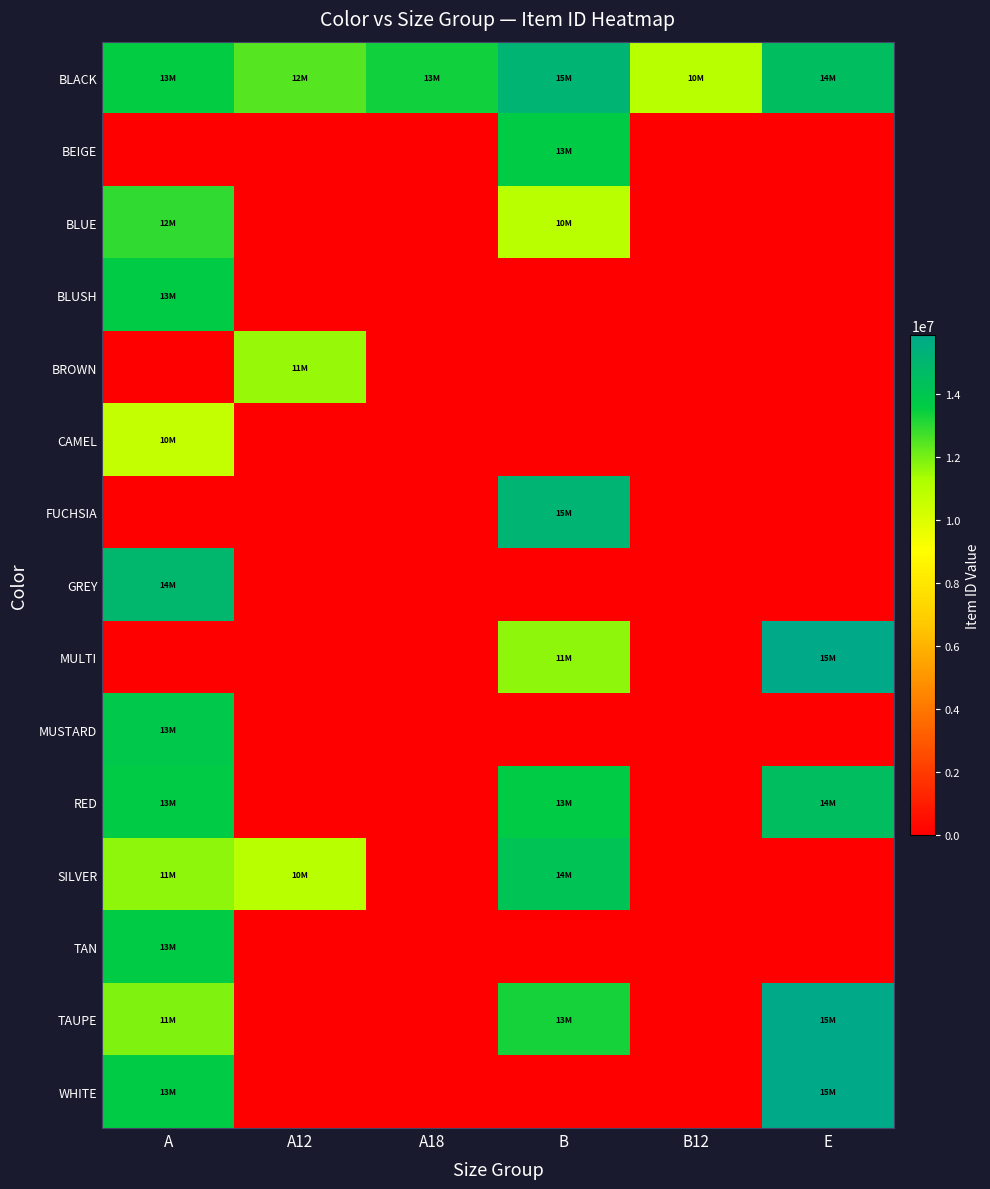

At which category is the sum across all series the highest?

A